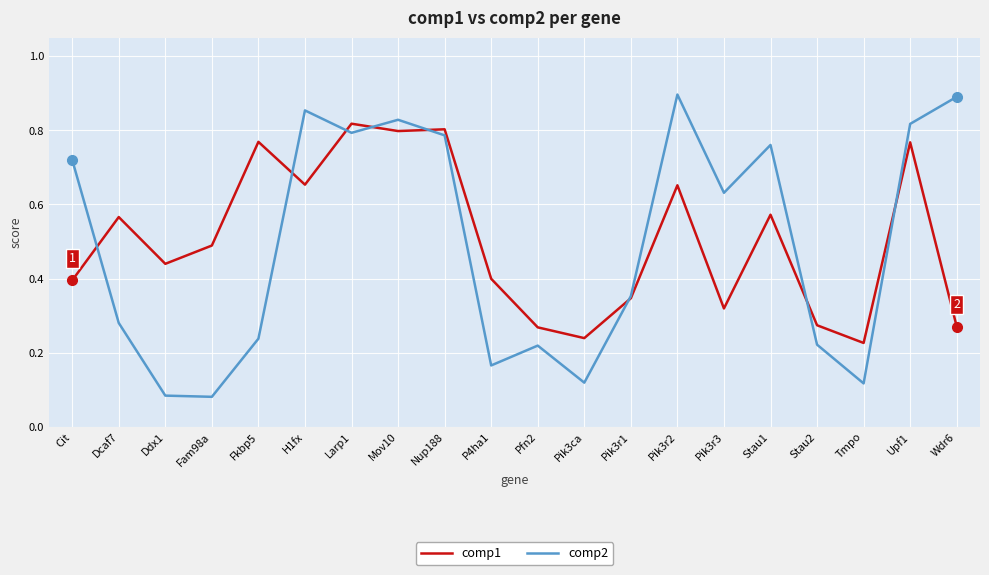

What position from the left is H1fx?

6